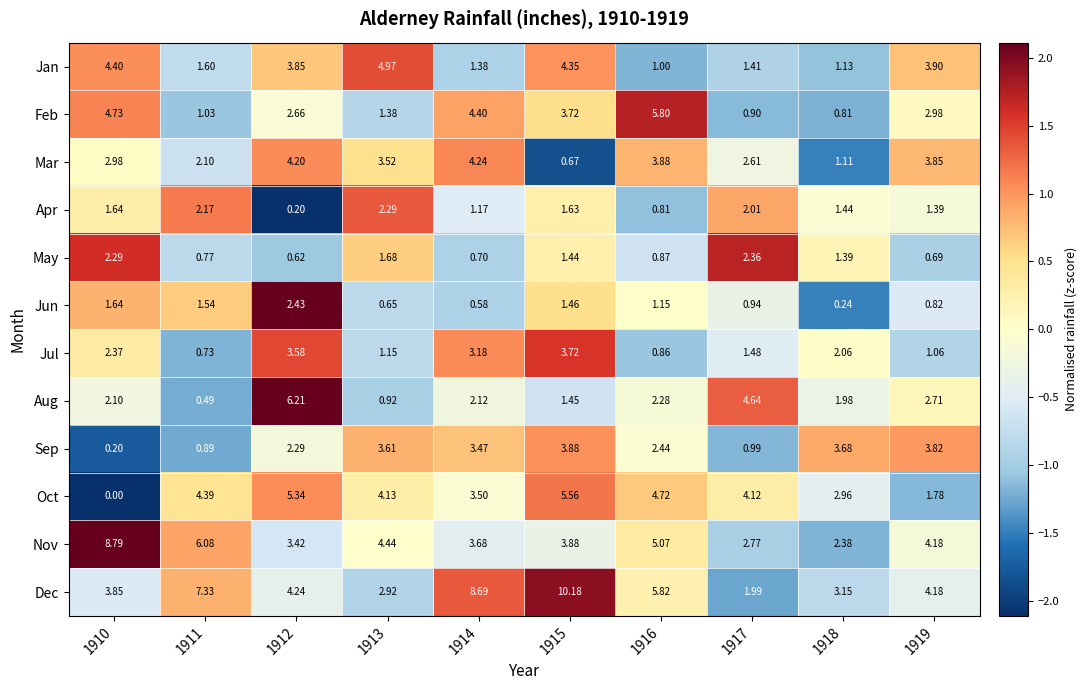

How many data points does each series have?

10